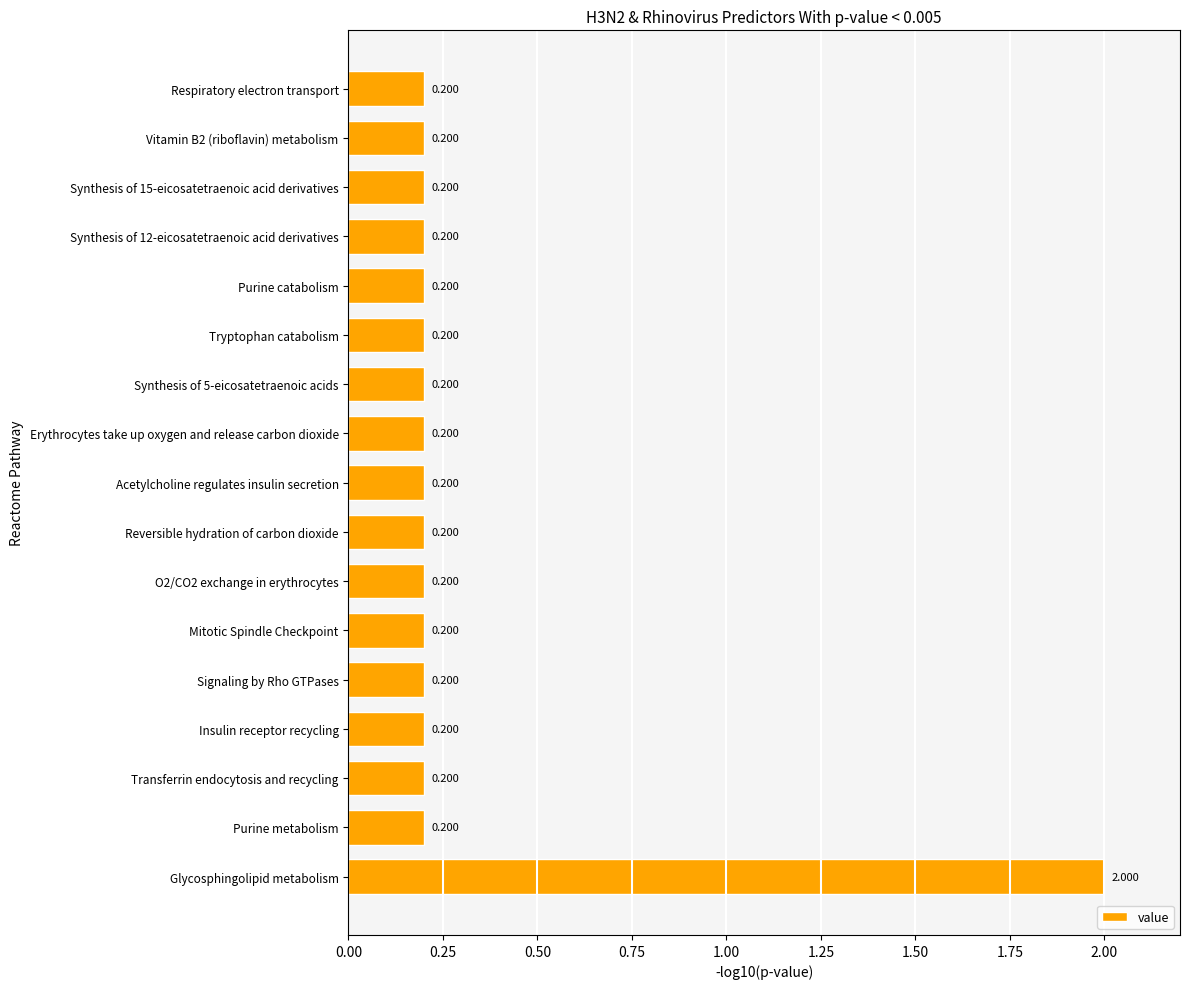

Which label corresponds to the largest value in the chart?

Glycosphingolipid metabolism